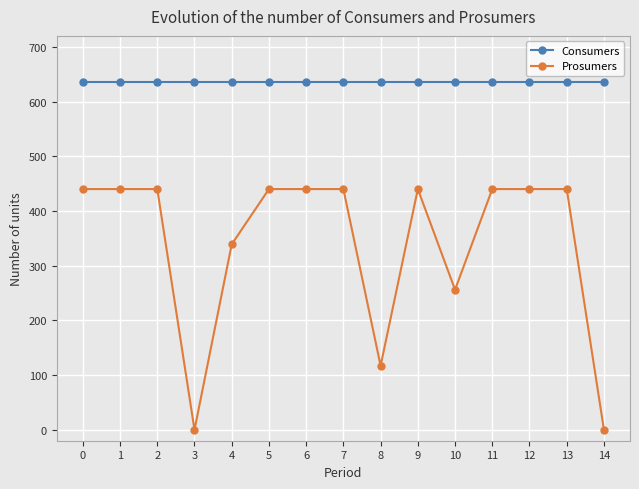

Which series changed the most between 10 and 13?

Prosumers